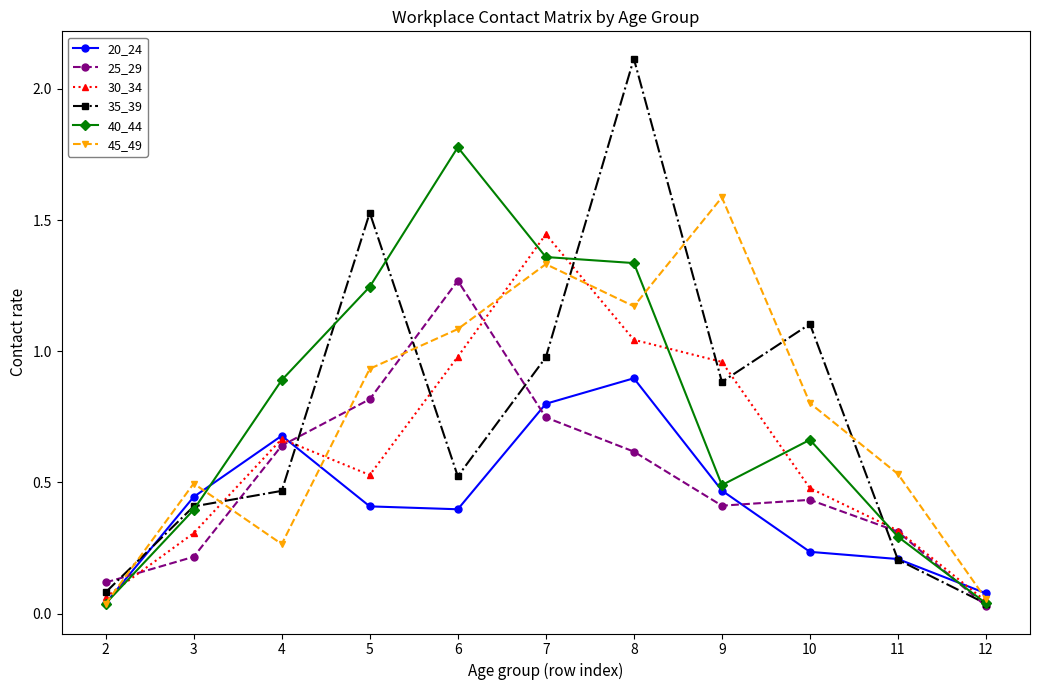

Where is the first local maximum for 40_44?

6